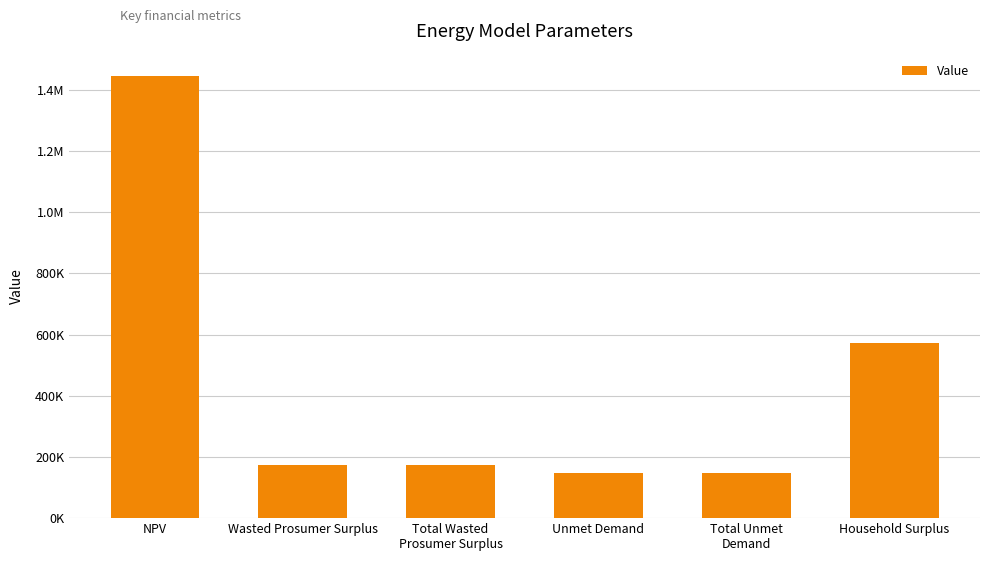

What is the label of the 5th bar from the right?

Wasted Prosumer Surplus